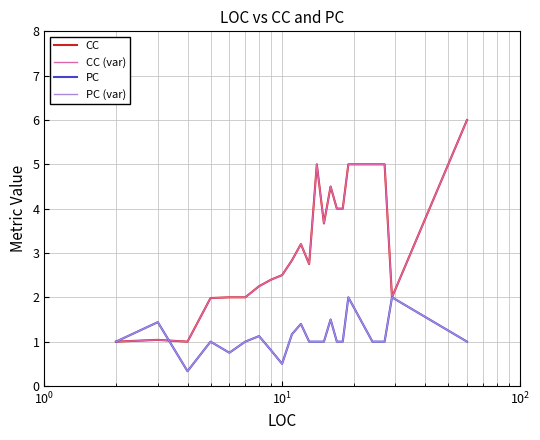

Reading left to right, list all the values displayed in this chart.

CC: 1.0	1.0	1.0	2.0	2.0	2.0	2.2	2.4	2.5	2.8	3.2	2.8	5.0	3.7	4.5	4.0	4.0	5.0	5.0	5.0	2.0	6.0
CC (var): 1.0	1.0	1.0	2.0	2.0	2.0	2.2	2.4	2.5	2.8	3.2	2.8	5.0	3.7	4.5	4.0	4.0	5.0	5.0	5.0	2.0	6.0
PC: 1.0	1.4	0.3	1.0	0.8	1.0	1.1	0.8	0.5	1.2	1.4	1.0	1.0	1.0	1.5	1.0	1.0	2.0	1.0	1.0	2.0	1.0
PC (var): 1.0	1.4	0.3	1.0	0.8	1.0	1.1	0.8	0.5	1.2	1.4	1.0	1.0	1.0	1.5	1.0	1.0	2.0	1.0	1.0	2.0	1.0